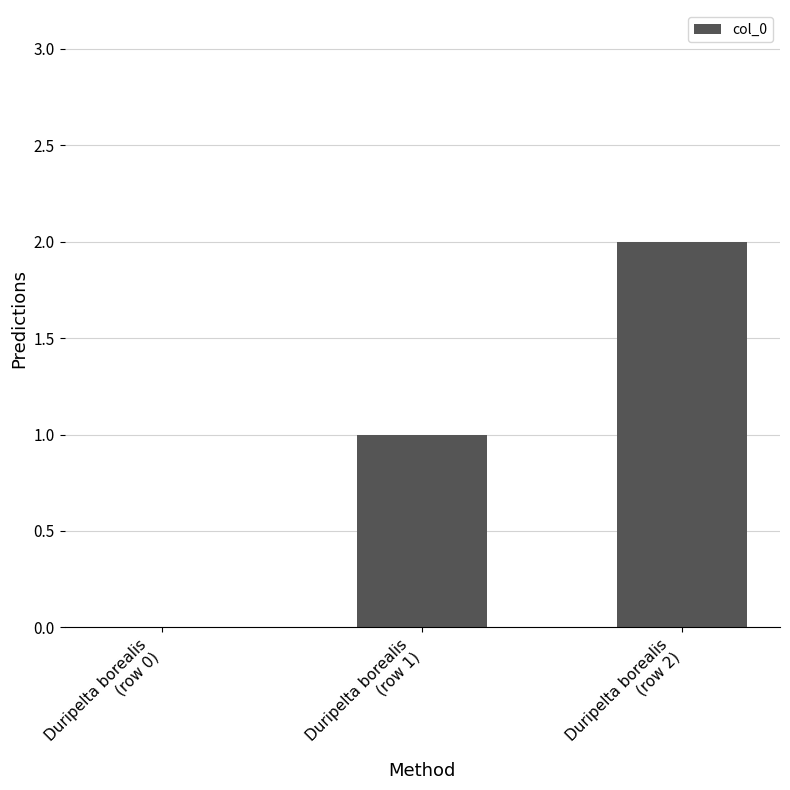

Does the chart contain stacked bars?

No